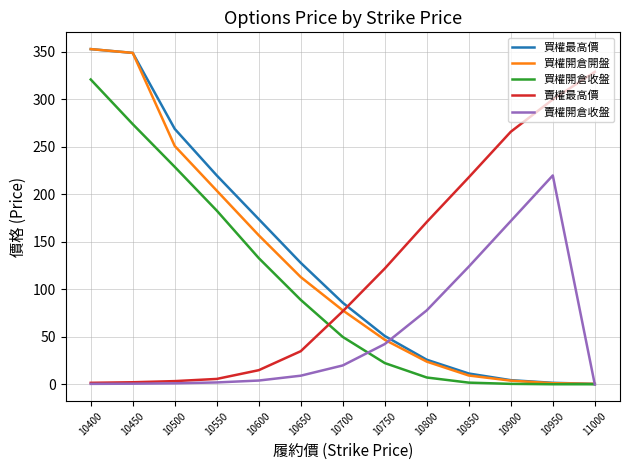

What is the difference between the maximum and second lowest values in the 買權開倉收盤 series?

320.8